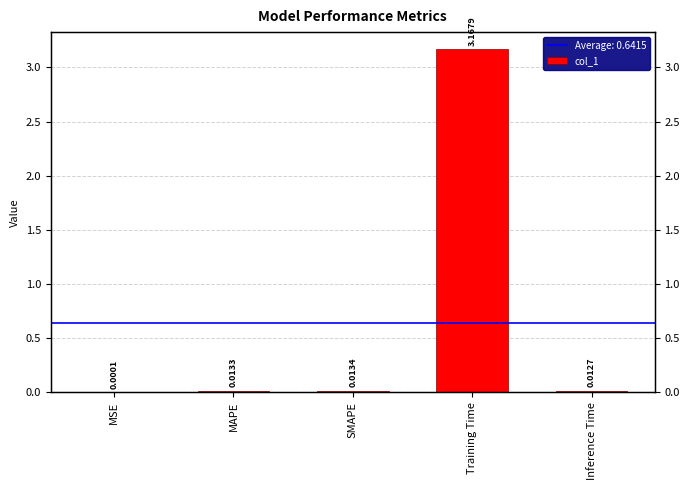

How many bars are there in total?

5